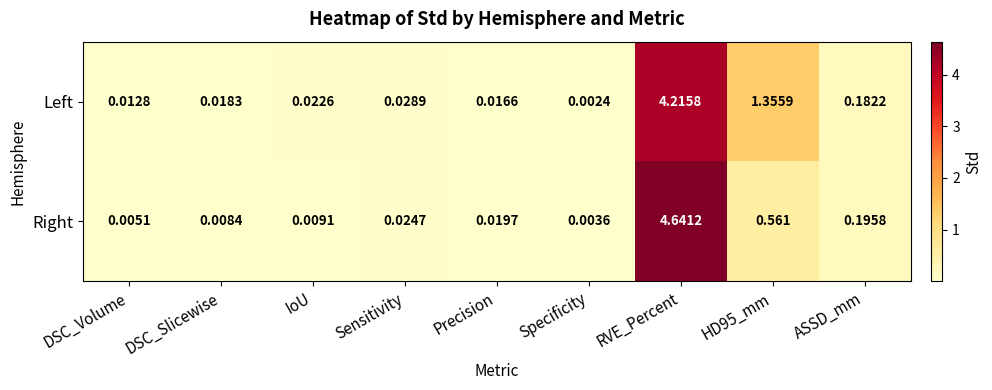

At which category is the sum across all series the highest?

RVE_Percent